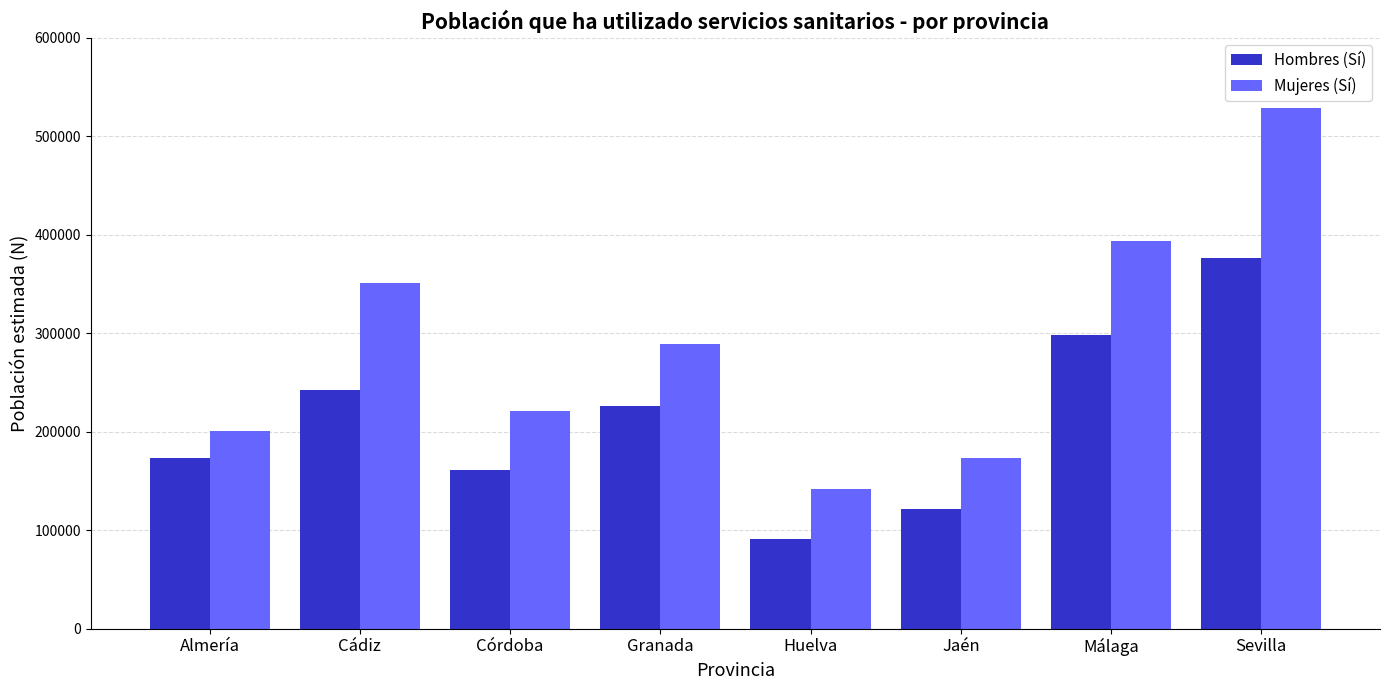

How many series are shown in this chart?

2